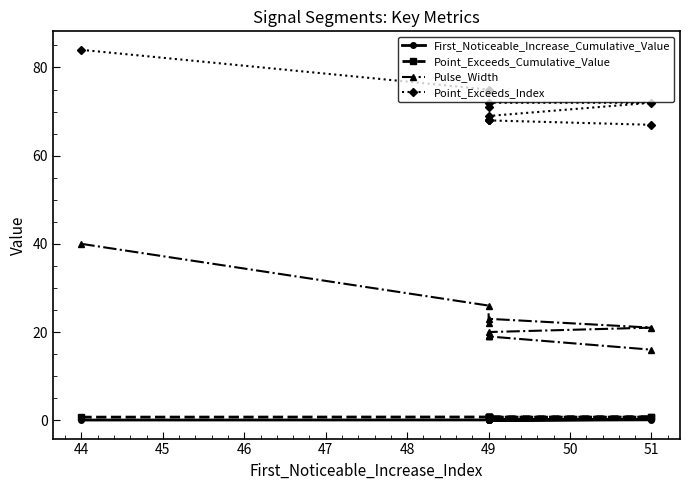

What is the total value across all series at 49?

101.8